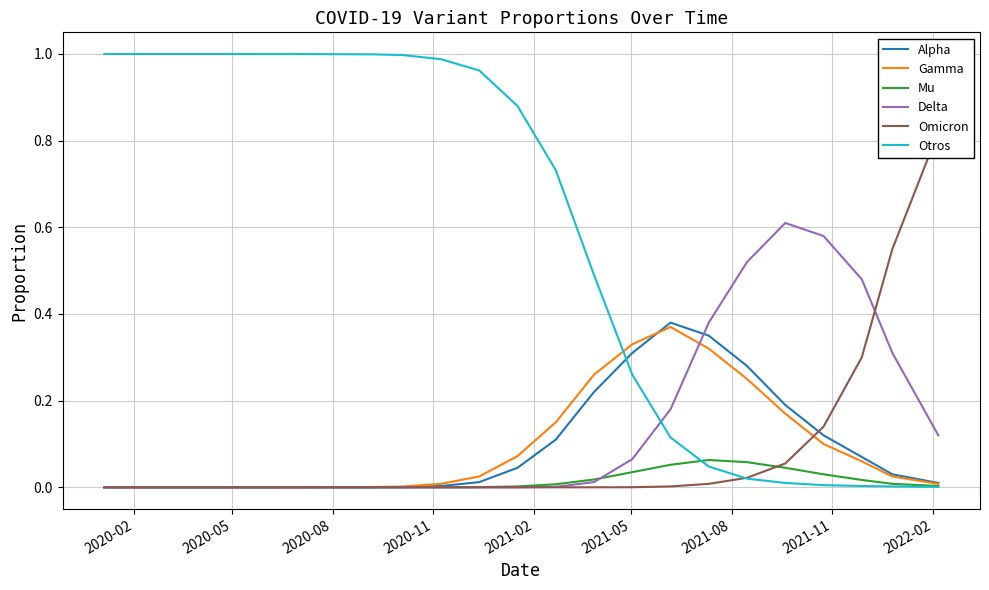

True or false: Delta and Otros intersect in this chart.

True